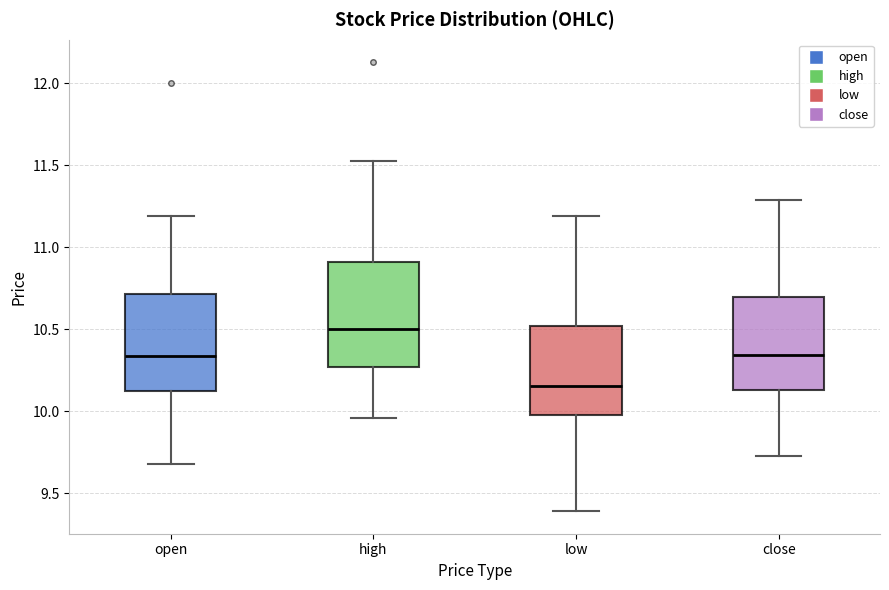

Reading left to right, transcribe this box plot: for each box, give where its median line is, the range the box spans, and where its two whiskers end, as read against the y-axis. The values are not printed on the chart, so give them approximately, as read against the axis.

open: median 10.35, box 10.15 to 10.70, whiskers 9.70 to 11.20
high: median 10.50, box 10.25 to 10.90, whiskers 9.95 to 11.55
low: median 10.15, box 10.00 to 10.50, whiskers 9.40 to 11.20
close: median 10.35, box 10.15 to 10.70, whiskers 9.75 to 11.30